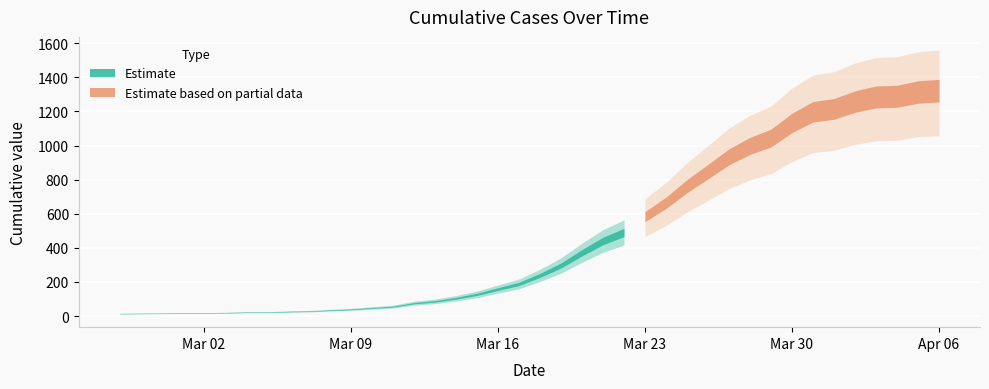

What is the maximum value shown in the chart?

1322